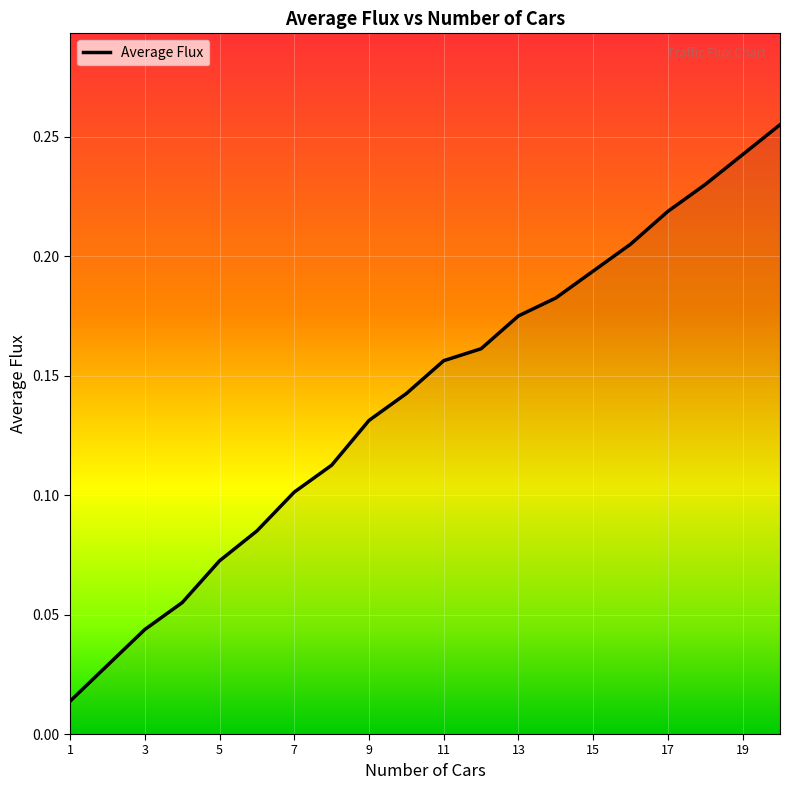

True or false: there are more than 2 points higher than both neighbors.

False